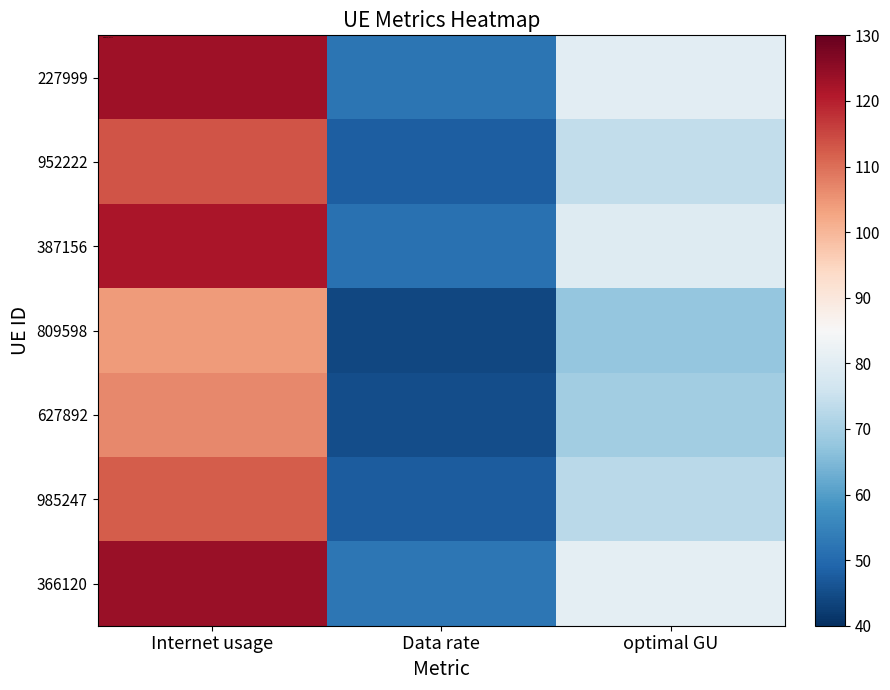

Which series has the largest range (max minus min)?

366120